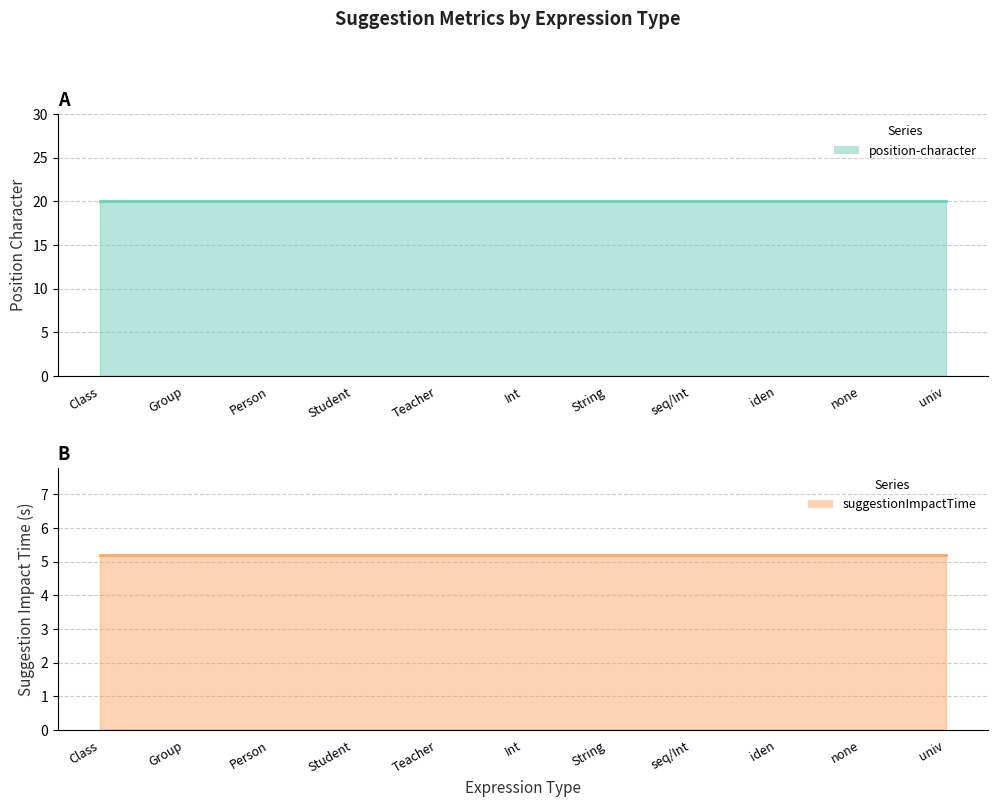

True or false: position-character has a value of 20.0 at Int.

True